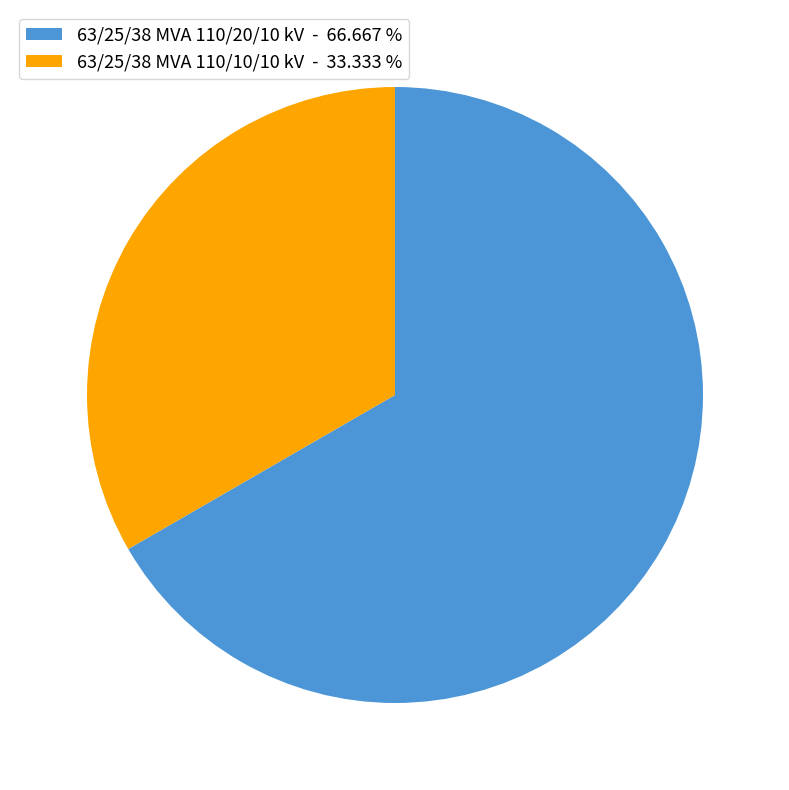

Combined, do 63/25/38 MVA 110/10/10 kV - 33.333 % and 63/25/38 MVA 110/20/10 kV - 66.667 % account for over 50%?

Yes